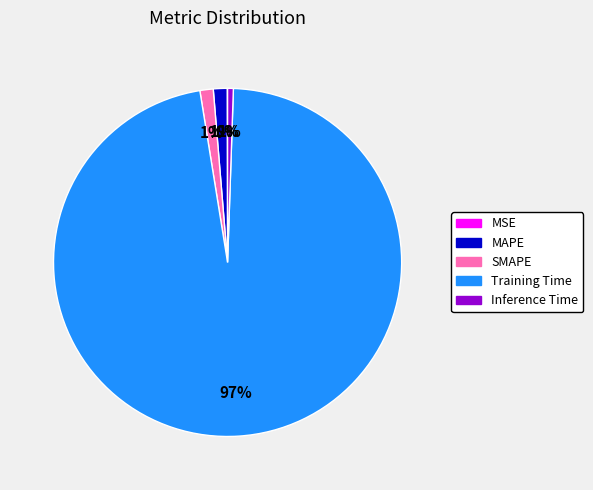

Which category has the biggest portion of the pie?

Training Time